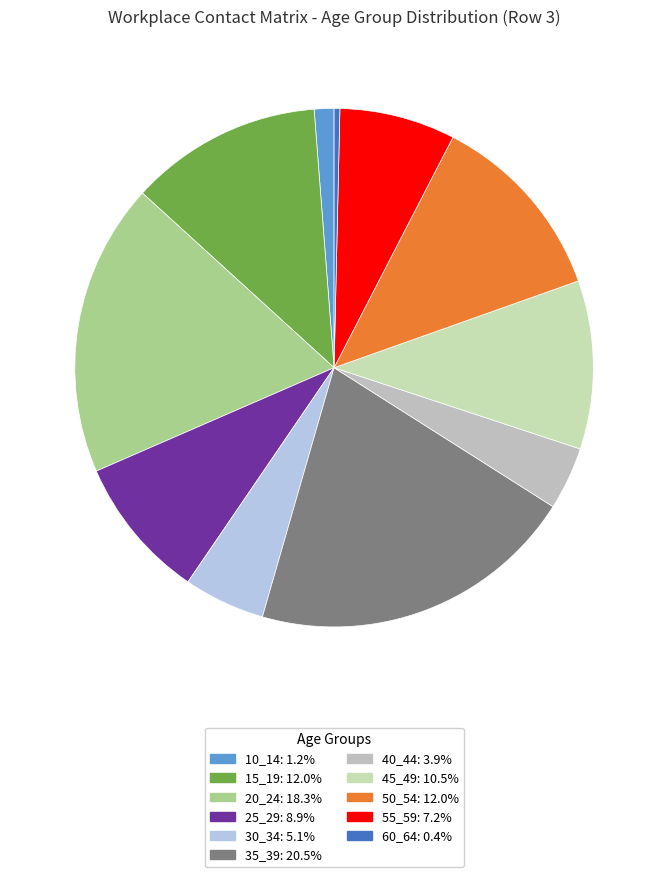

Do 40_44 and 20_24 together represent more than half of the pie?

No